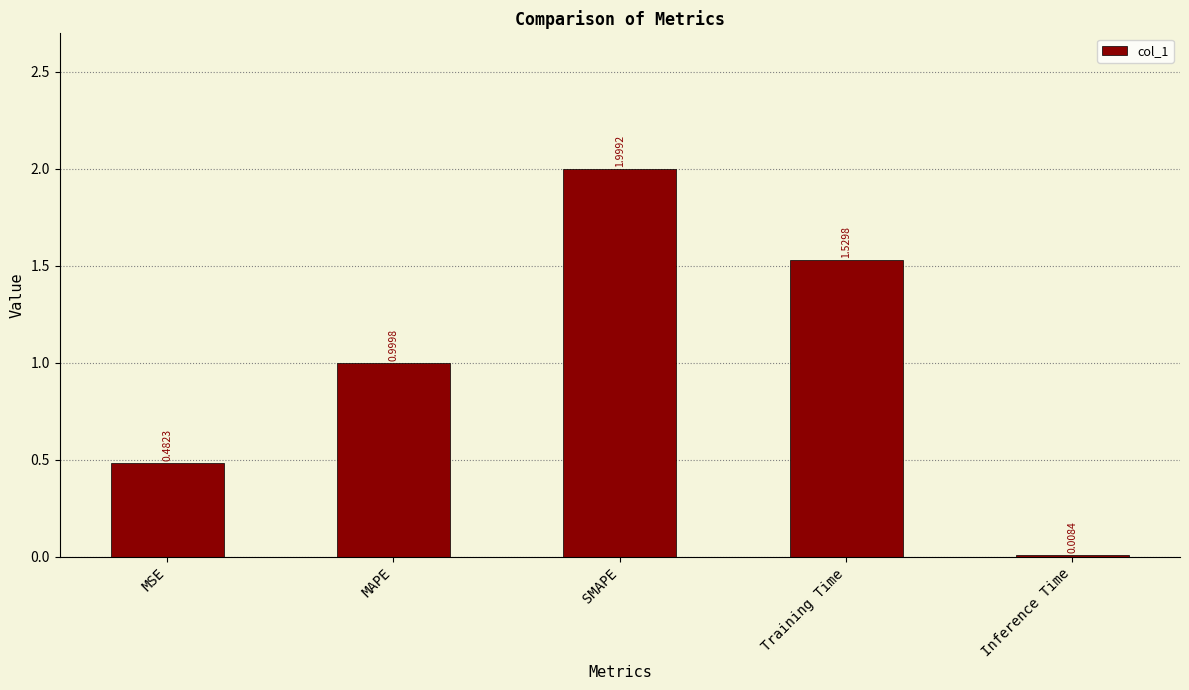

What is the sum of the values at Training Time and MSE?

2.0